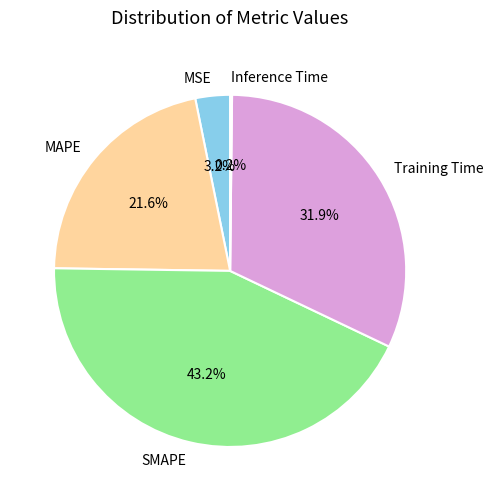

To the nearest percent, what is the average slice percentage?

20%